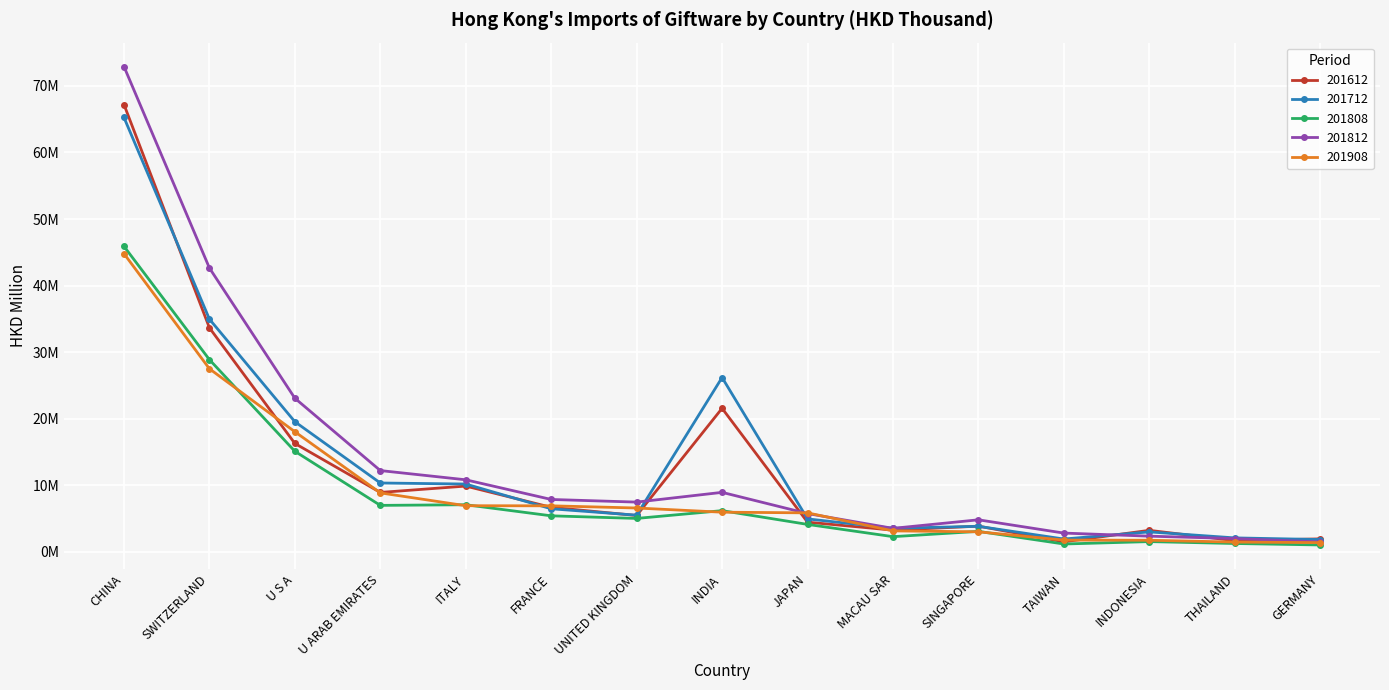

Which series has the widest spread of values?

201812